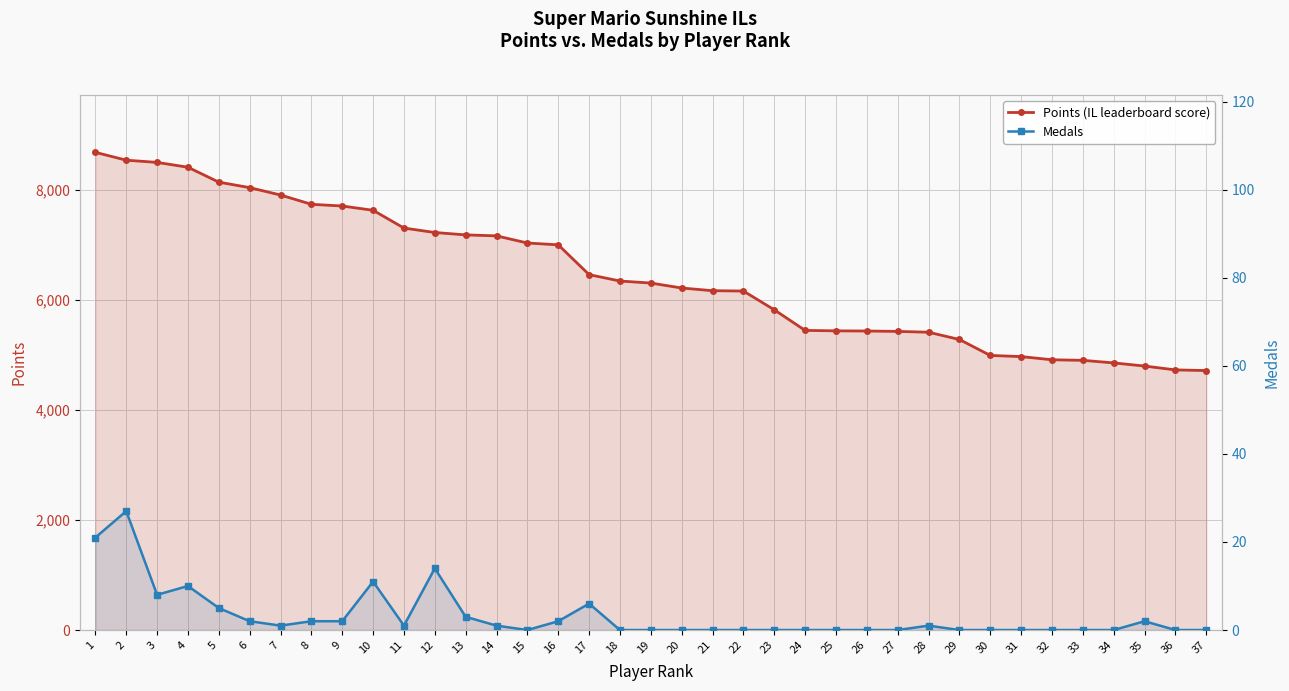

Which has a higher value, 9 or 25?

9